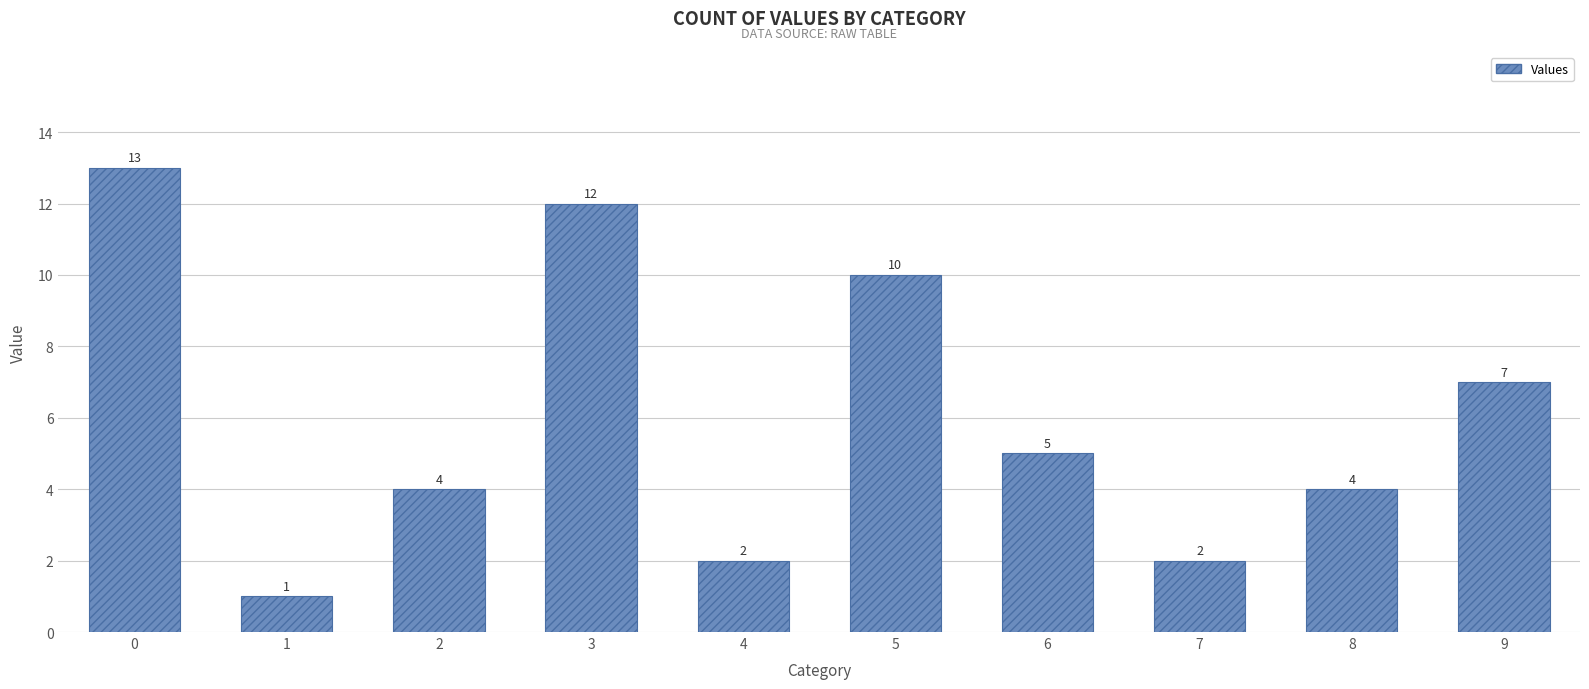

Which has a higher value, 4 or 9?

9